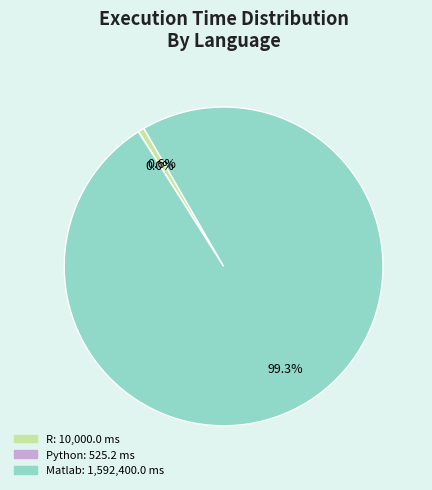

What portion of the pie excludes R?

99.4%